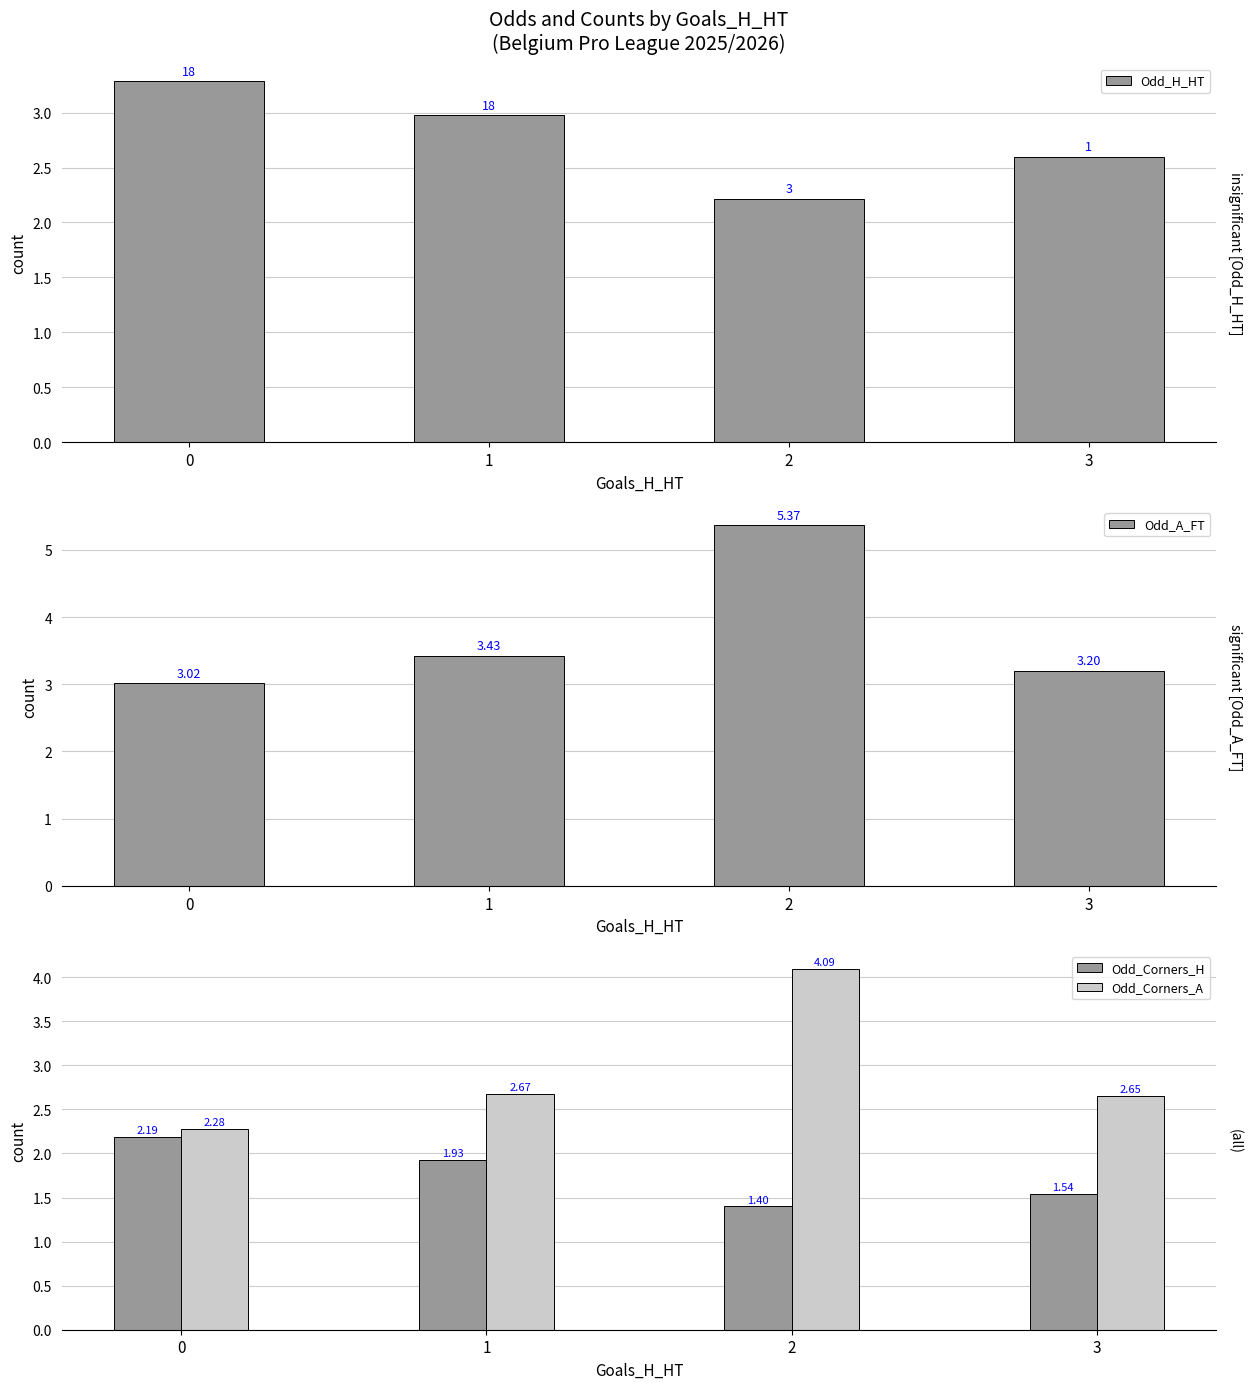

At 3, list the series in order from largest to smallest.

Odd_A_FT, Odd_Corners_A, Odd_H_HT, Odd_Corners_H